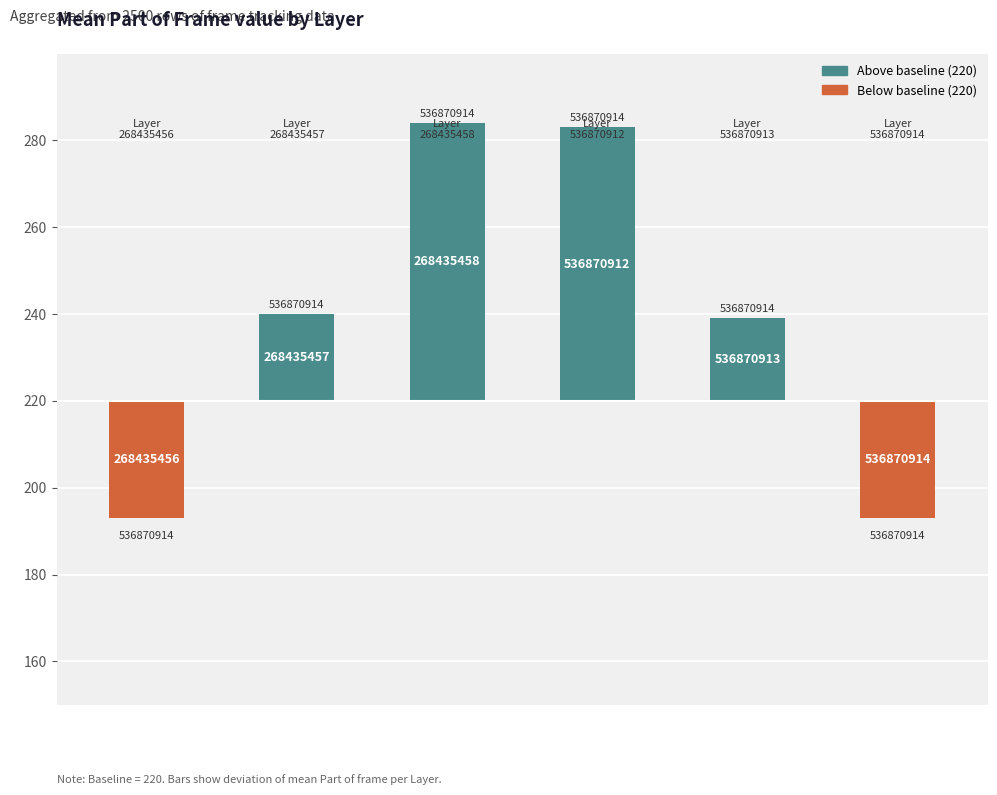

Are the bars horizontal?

No